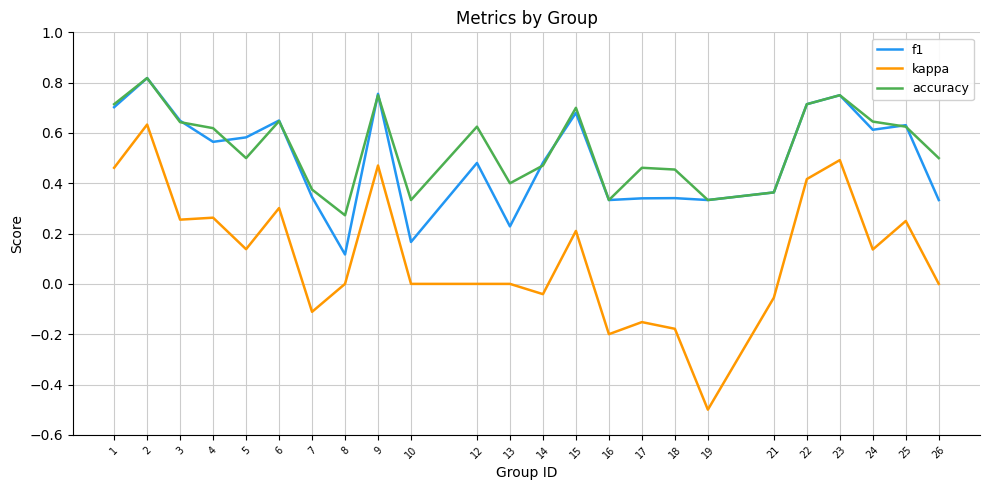

How many lines are shown in the chart?

3